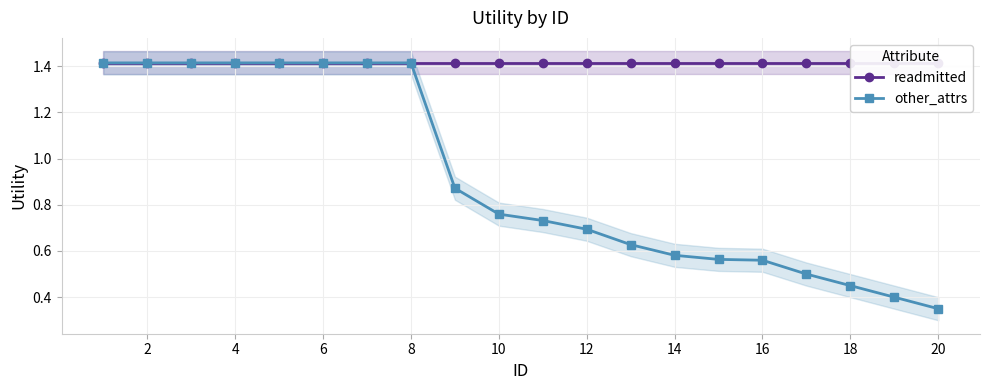

True or false: other_attrs and readmitted cross at least once.

False